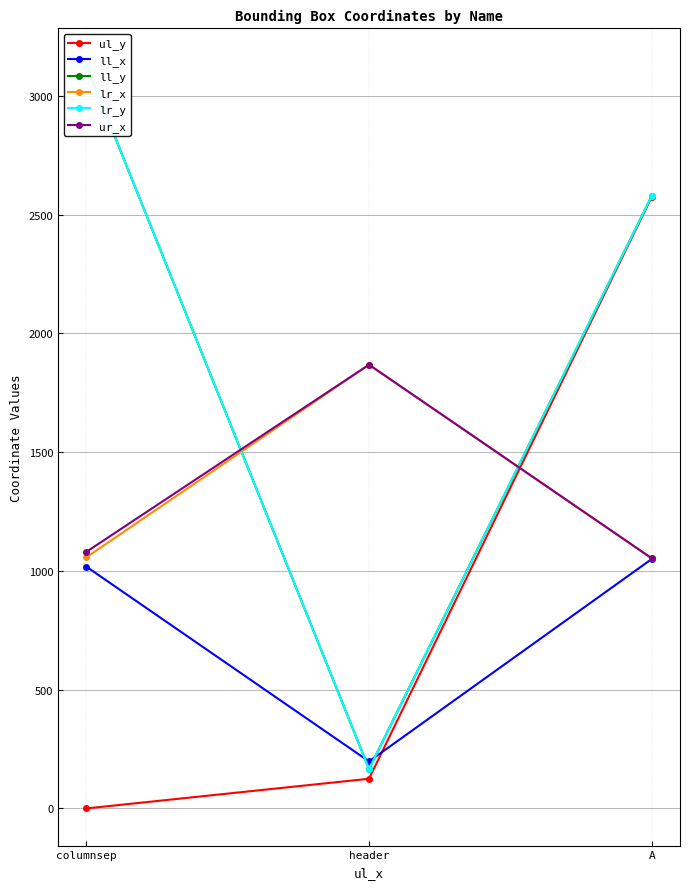

Reading left to right, what are all the values shown in this chart?

ul_y: columnsep=0	header=125	A=2575
ll_x: columnsep=1018	header=198	A=1050
ll_y: columnsep=3127	header=166	A=2578
lr_x: columnsep=1057	header=1868	A=1053
lr_y: columnsep=3127	header=166	A=2578
ur_x: columnsep=1080	header=1868	A=1053